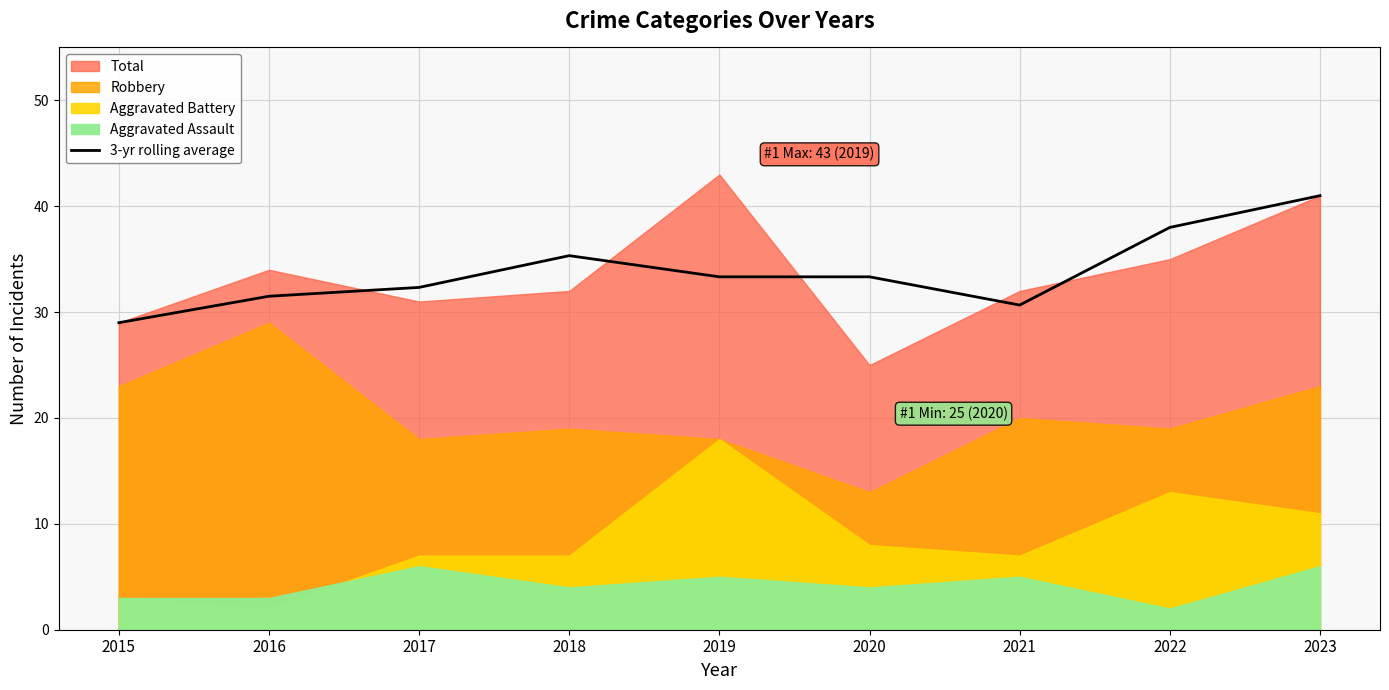

Is it true that 3-yr rolling average equals 20.6 at 2016?

False